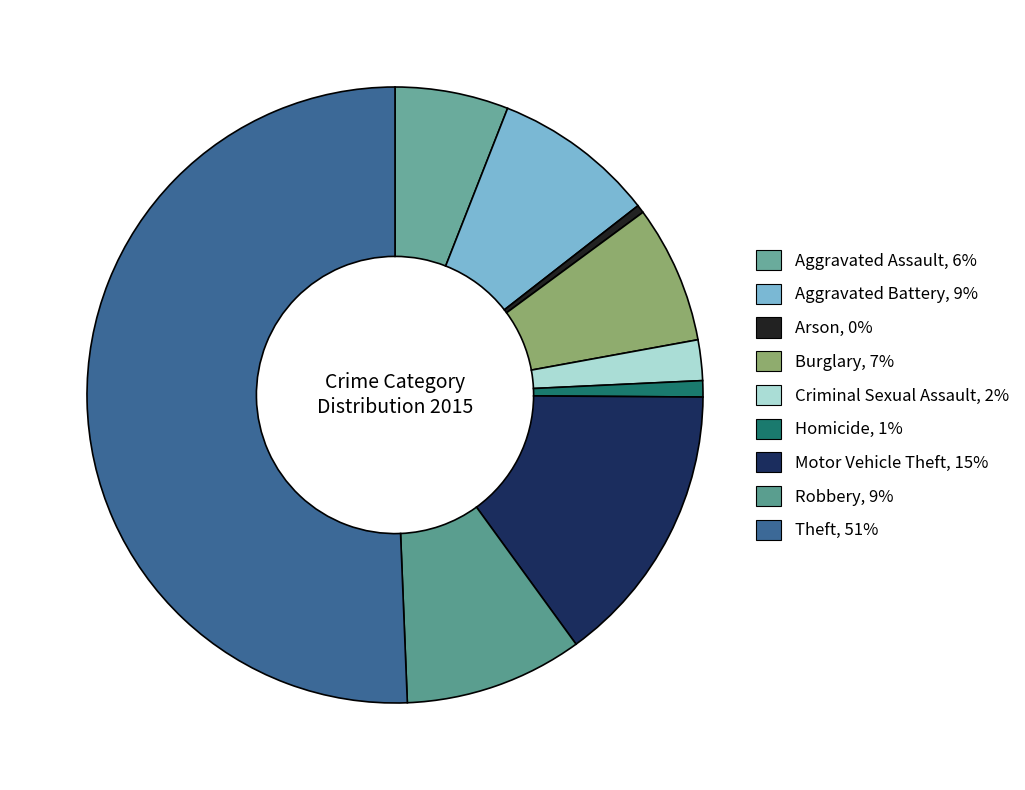

Rank the categories by value from lowest to highest.

Arson, Homicide, Criminal Sexual Assault, Aggravated Assault, Burglary, Aggravated Battery, Robbery, Motor Vehicle Theft, Theft